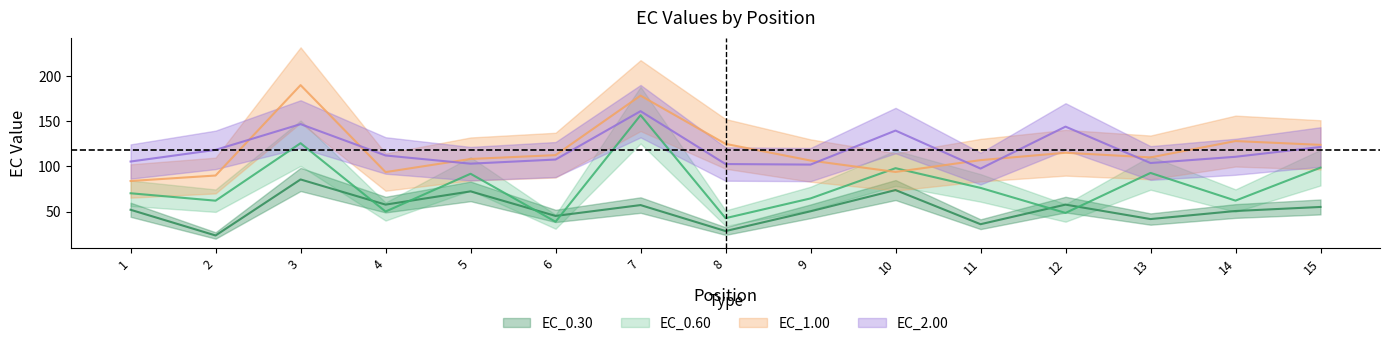

True or false: EC_0.30 has a value of 55.1 at 15.

True